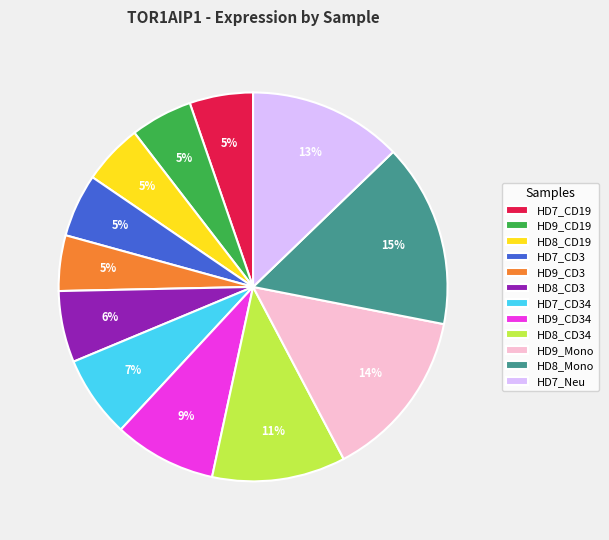

Combined, do HD7_CD3 and HD7_CD34 account for over 50%?

No